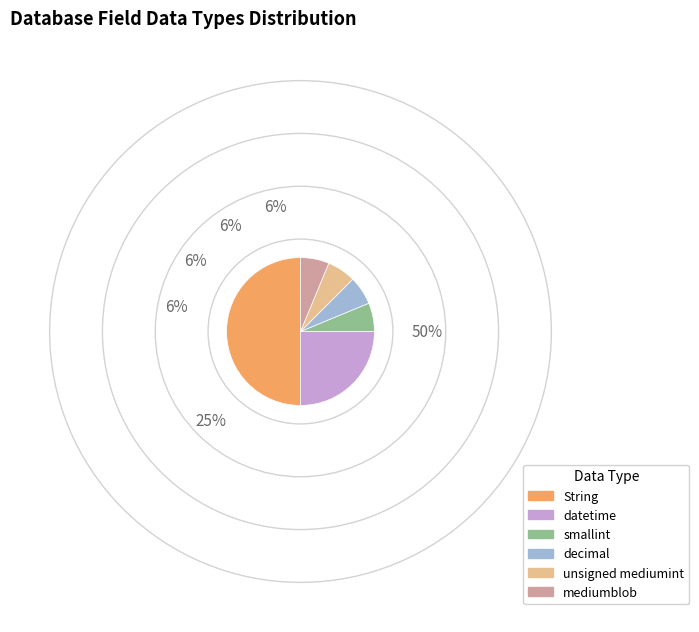

Does mediumblob account for over 50% of the chart?

No